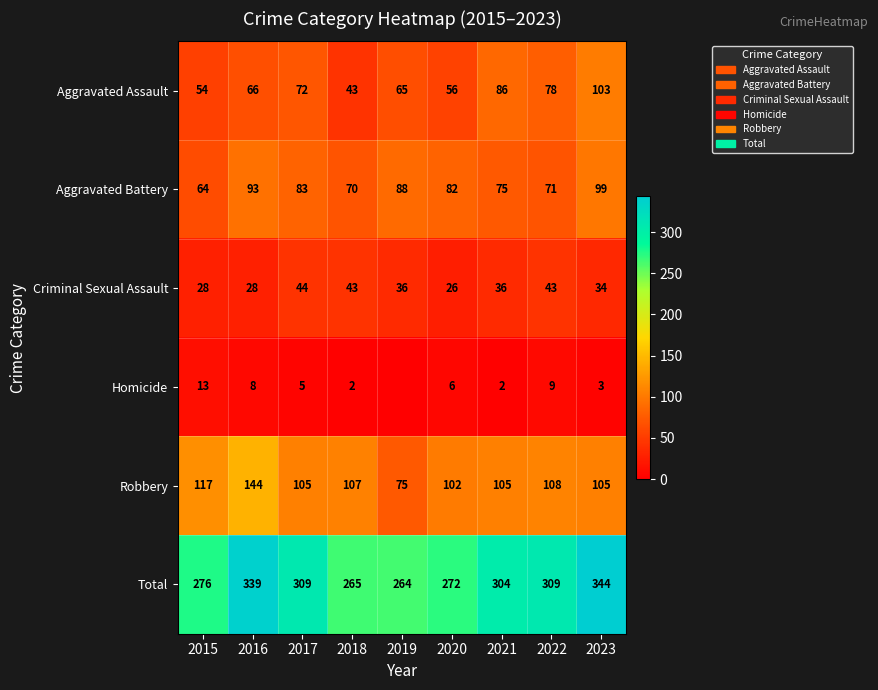

What is the total value across all series at 2023?

688